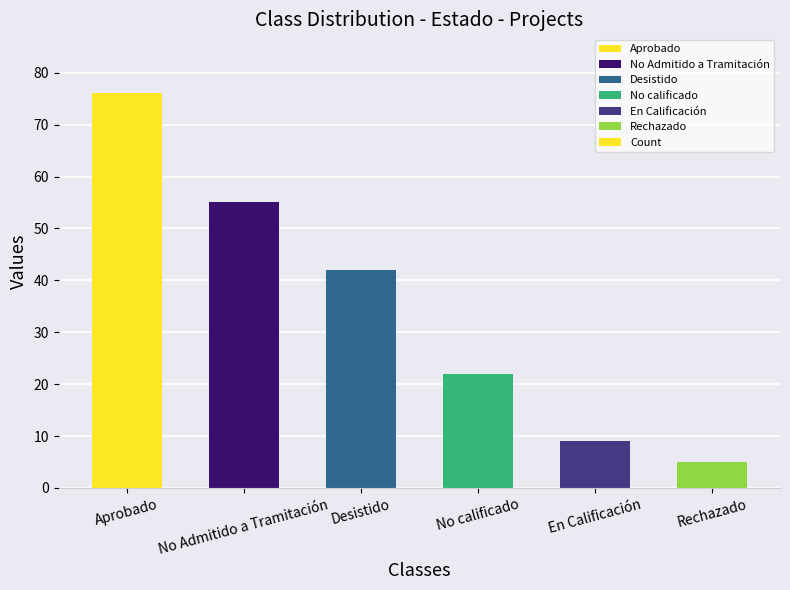

Which label corresponds to the smallest value in the chart?

Rechazado